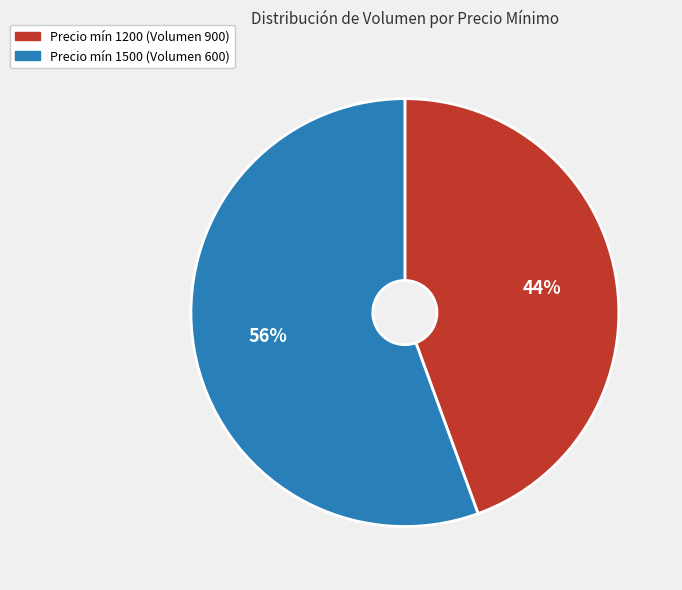

To the nearest percent, what is the average slice percentage?

50%